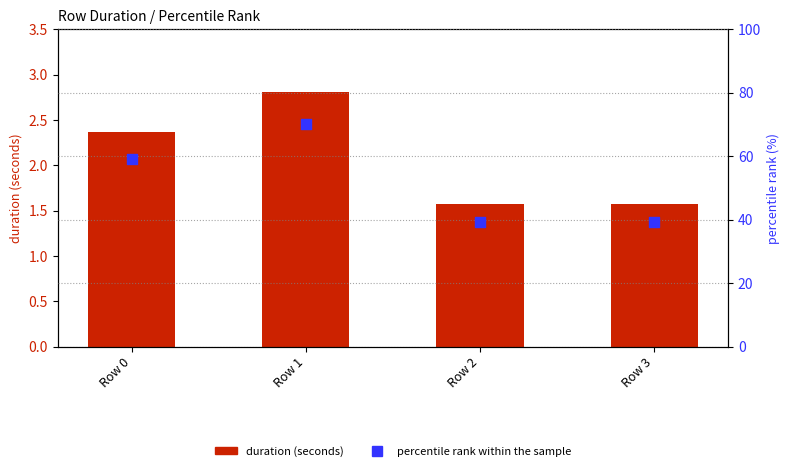

Which series has the largest total across all categories?

percentile rank within the sample